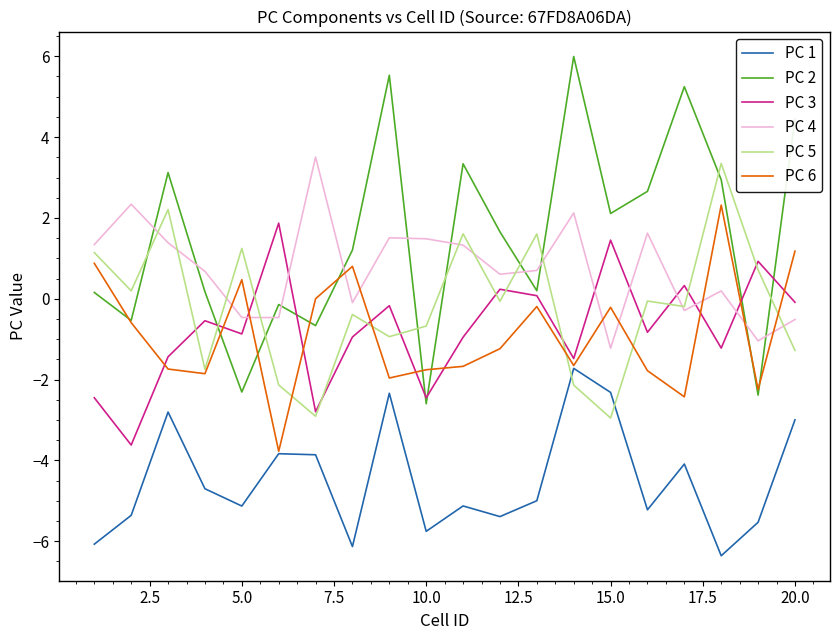

What is the smallest value displayed?

-6.4